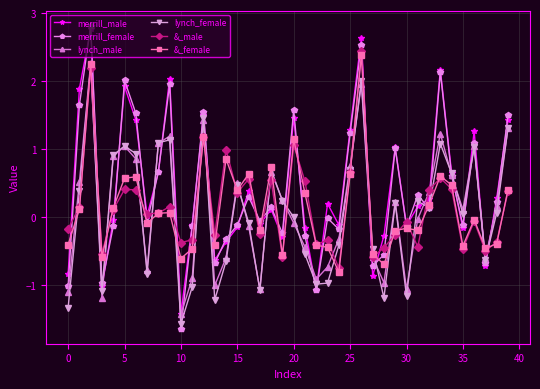

True or false: &_male and &_female cross at least once.

True